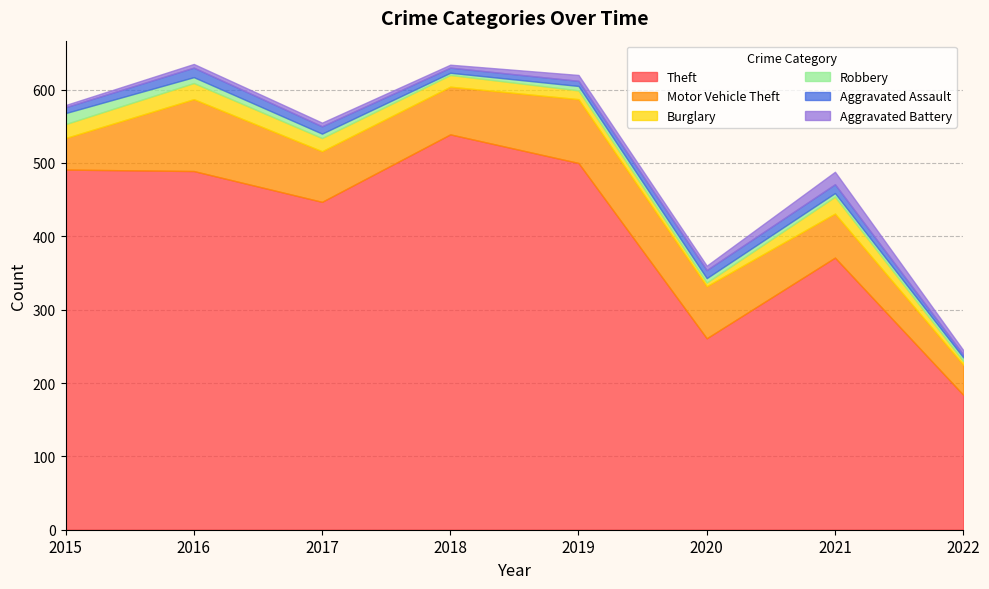

What is the total value across all series at 2019?

620